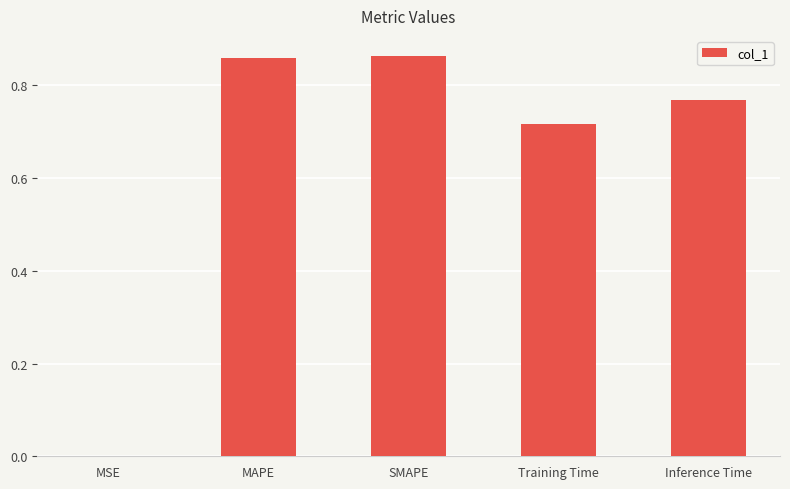

How many series are shown in this chart?

1